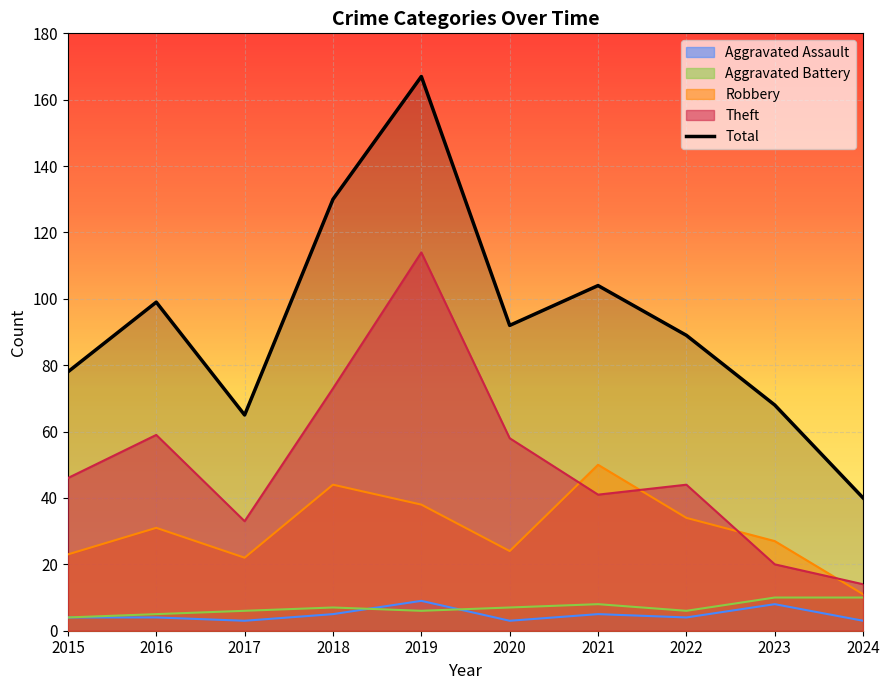

The value of Total at 2021 is 104. True or false?

True